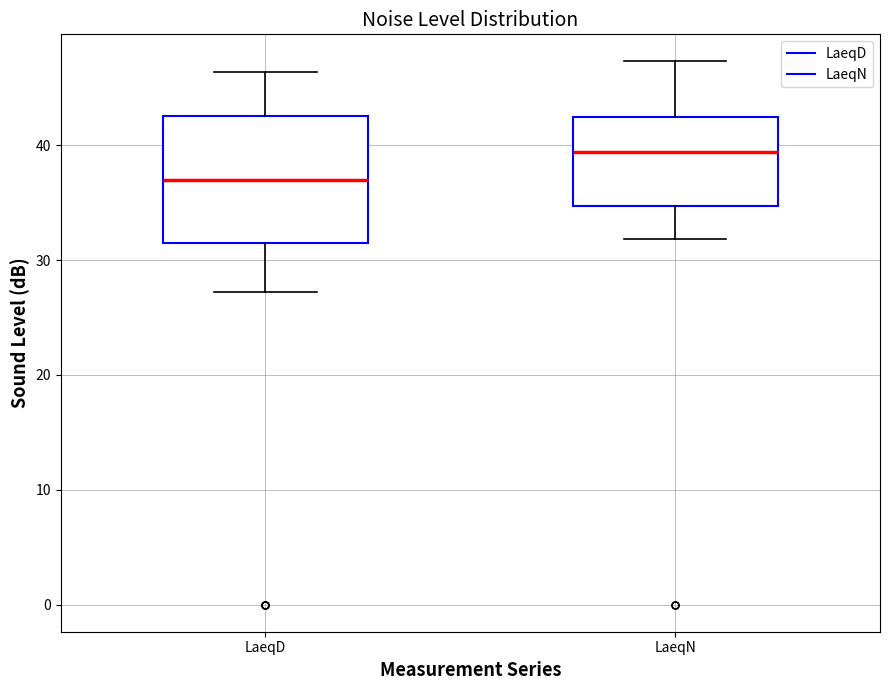

Reading left to right, transcribe this box plot: for each box, give where its median line is, the range the box spans, and where its two whiskers end, as read against the y-axis. The values are not printed on the chart, so give them approximately, as read against the axis.

LaeqD: median 37, box 32 to 43, whiskers 27 to 46
LaeqN: median 39, box 35 to 42, whiskers 32 to 47